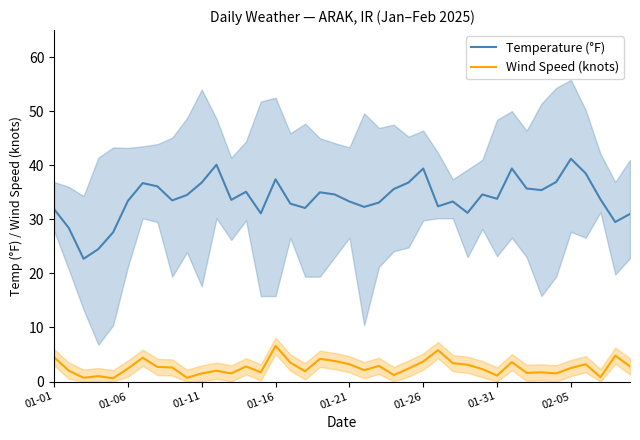

True or false: Wind Speed (knots) has a value of 2.9 at 17.

False